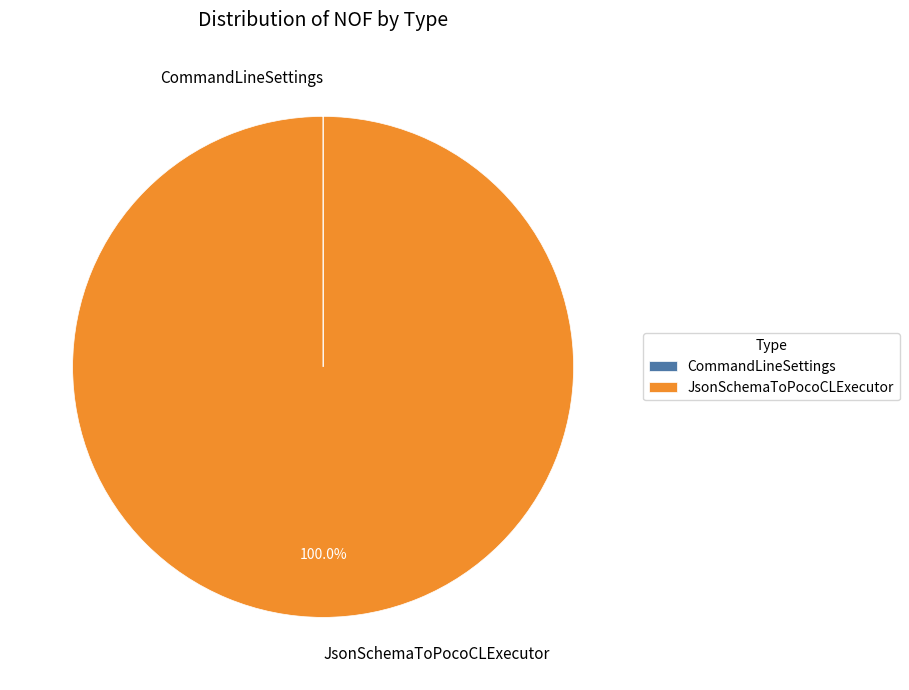

Which category has the biggest portion of the pie?

JsonSchemaToPocoCLExecutor